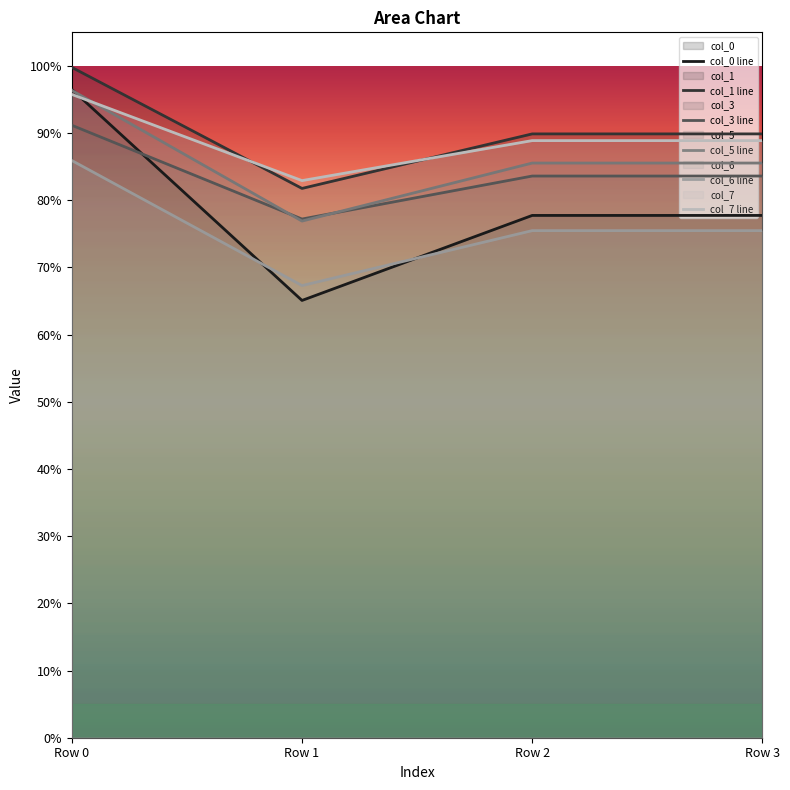

Reading right to left, list all the values displayed in this chart.

col_0: 0.8	0.8	0.7	1.0
col_1: 0.9	0.9	0.8	1.0
col_3: 0.8	0.8	0.8	0.9
col_5: 0.9	0.9	0.8	1.0
col_6: 0.8	0.8	0.7	0.9
col_7: 0.9	0.9	0.8	1.0